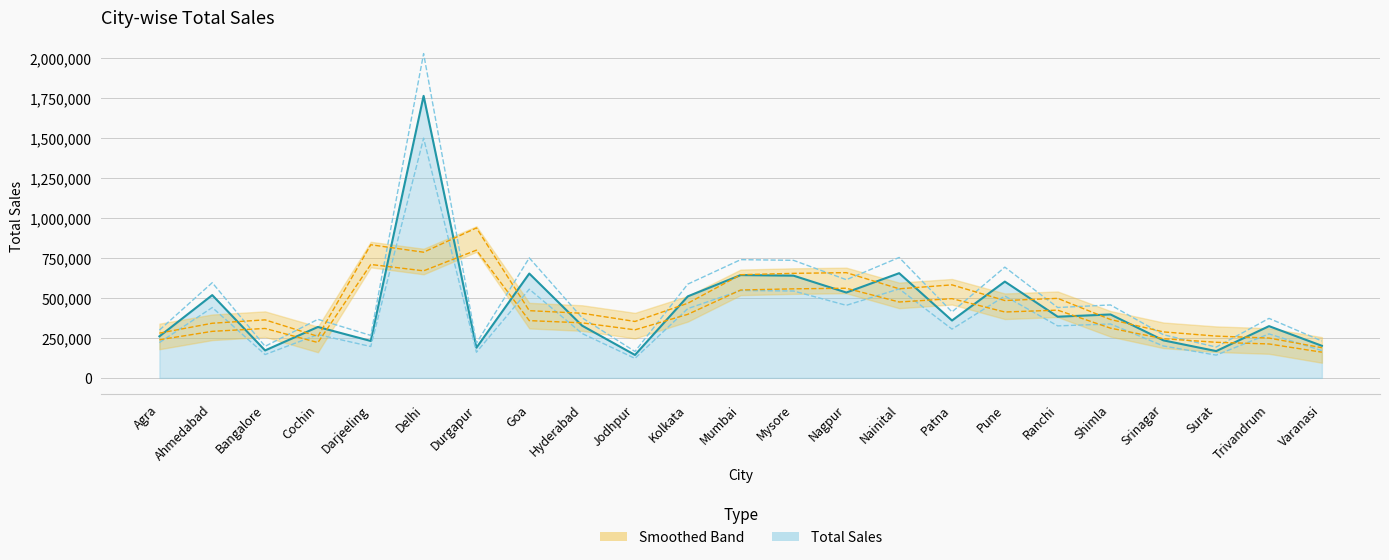

What is the approximate value at Nainital?

556855.4